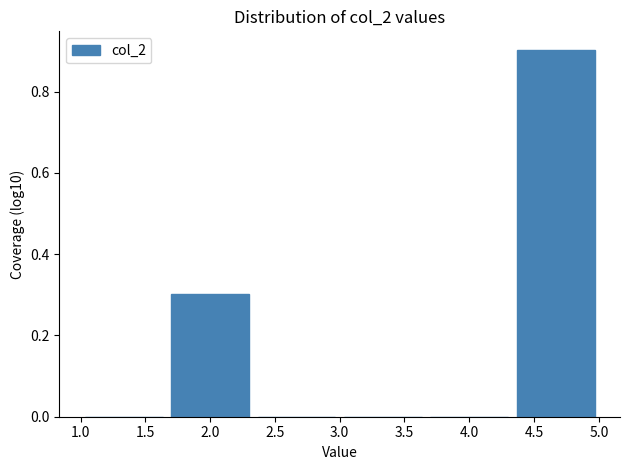

Reading left to right, transcribe this chart: for each bar, give the range it covers on the x-axis and its height. Neither the bar edges nor the heights are printed on the chart, so give them approximately, as read against the axes.

1.00 to 1.65: 0
1.65 to 2.35: 0.3
2.35 to 3.00: 0
3.00 to 3.65: 0
3.65 to 4.35: 0
4.35 to 5.00: 0.9